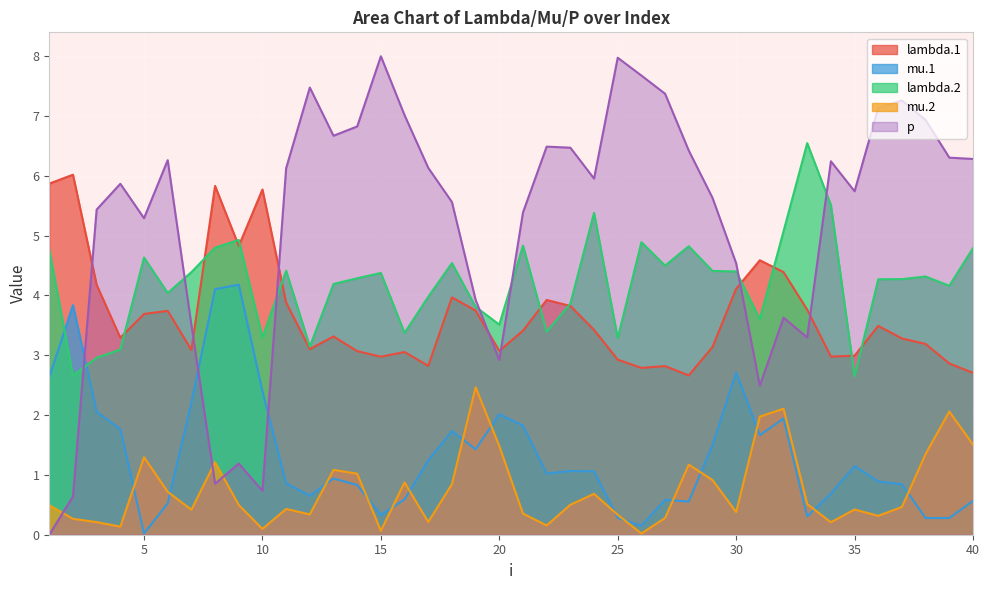

In lambda.2, how many points are higher than both neighbors (excluding endpoints)?

11